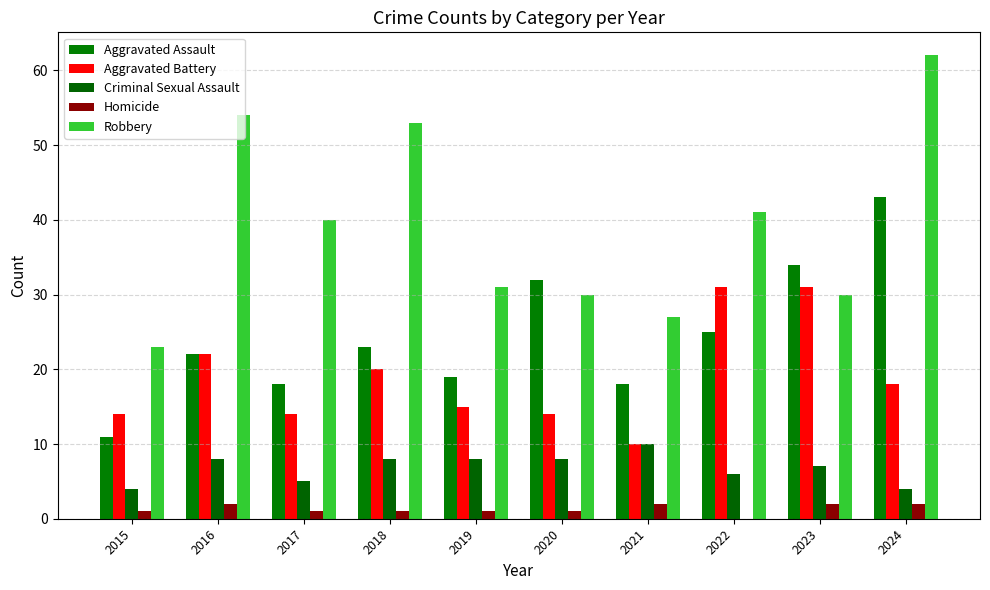

At how many categories does at least one series exceed 29?

8